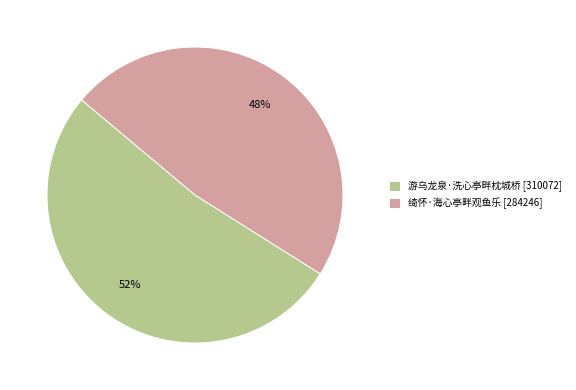

Is the sum of 绮怀·海心亭畔观鱼乐 and 游乌龙泉·洗心亭畔枕城桥 greater than half?

Yes